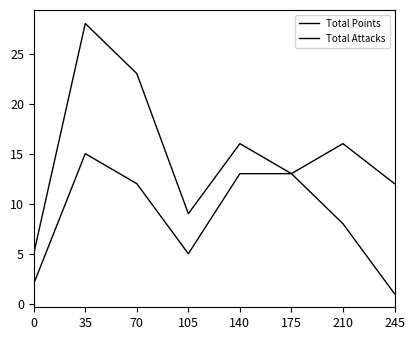

How many lines are shown in the chart?

2